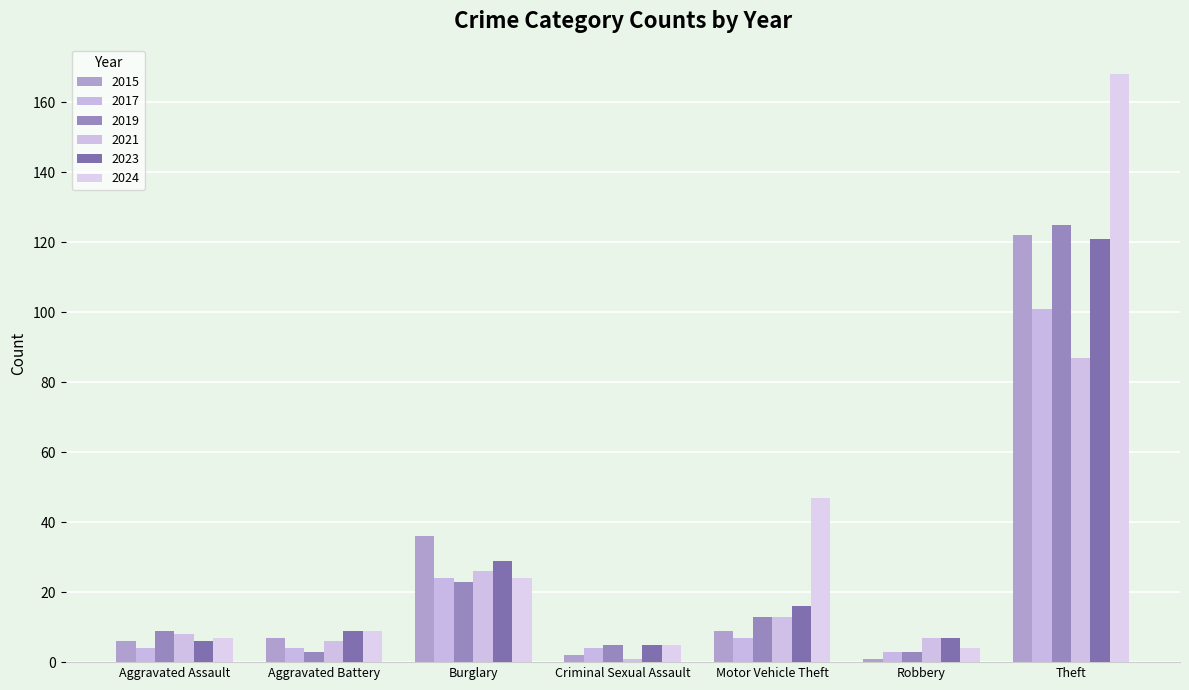

Which label corresponds to the largest value in the chart?

Theft